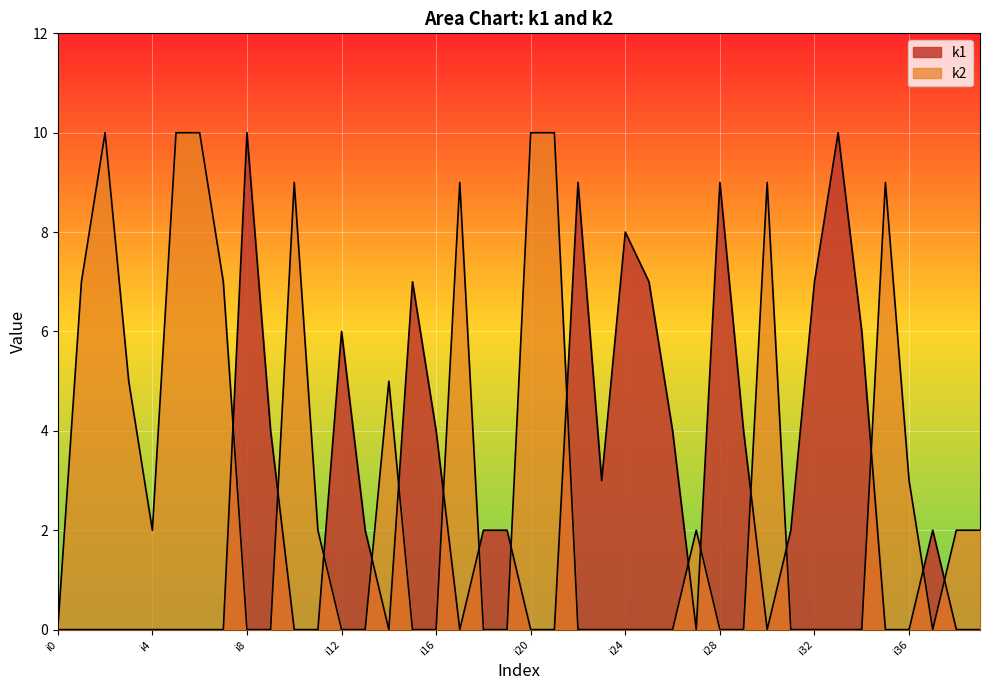

Rank the series by their maximum value, from lowest to highest.

k1, k2